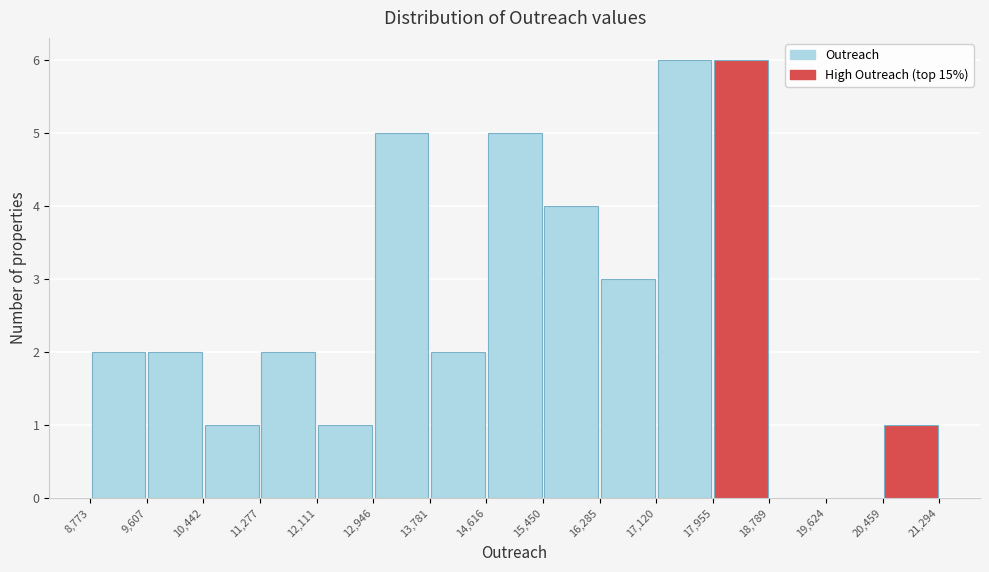

Reading left to right, list every bar in this chart as the range it spans on the x-axis followed by its height. The values are not printed on the chart, so give them approximately, as read against the axis.

8,773 to 9,607: 2
9,607 to 10,442: 2
10,442 to 11,277: 1
11,277 to 12,111: 2
12,111 to 12,946: 1
12,946 to 13,781: 5
13,781 to 14,616: 2
14,616 to 15,450: 5
15,450 to 16,285: 4
16,285 to 17,120: 3
17,120 to 17,955: 6
17,955 to 18,789: 6
18,789 to 19,624: 0
19,624 to 20,459: 0
20,459 to 21,294: 1